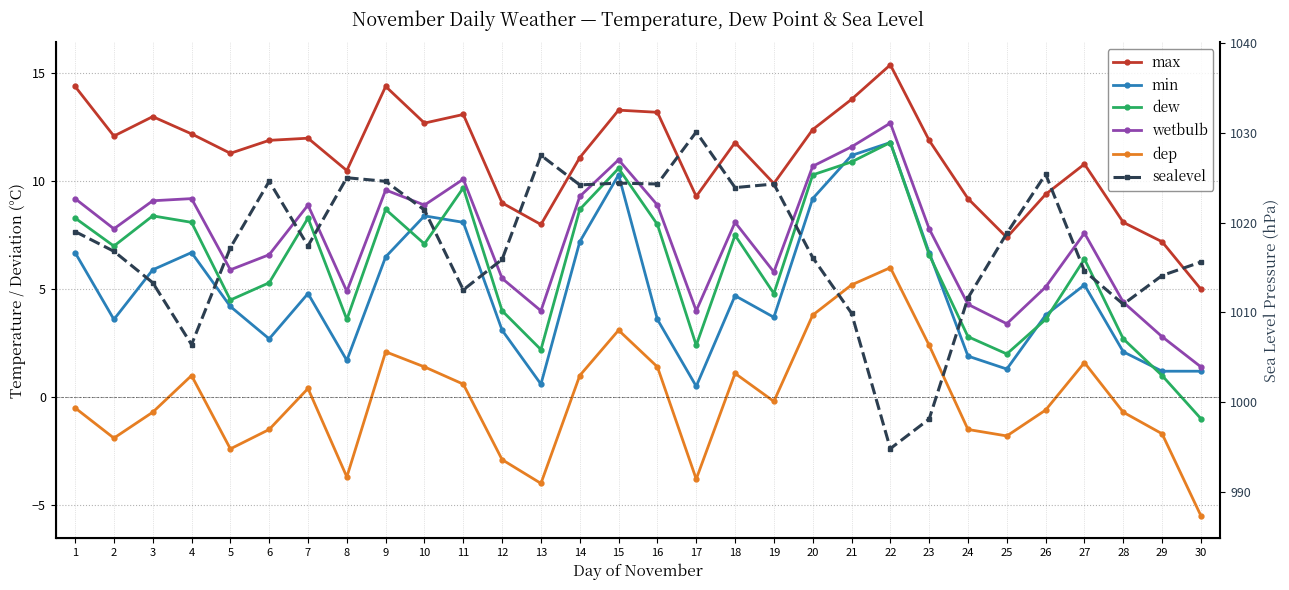

What is the value of the max point at the 4th from the left?

12.2